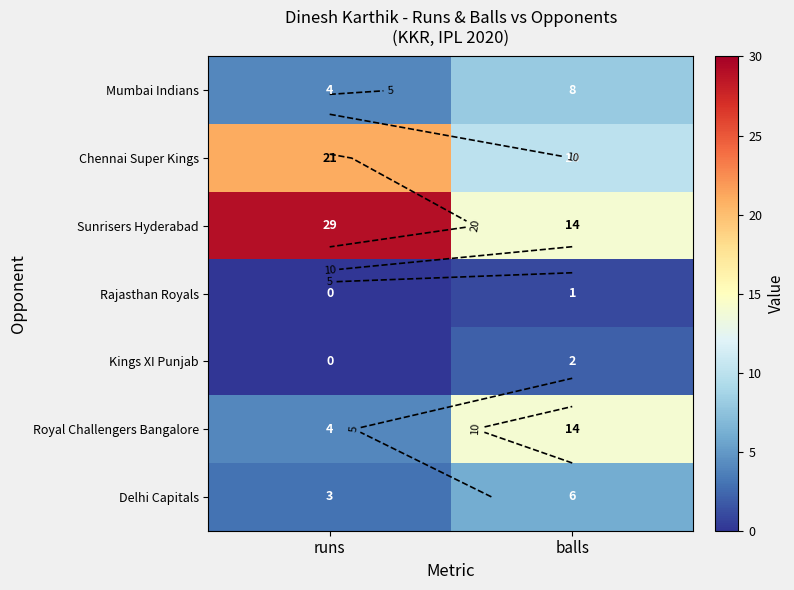

At which category does the chart reach its peak across all series?

runs